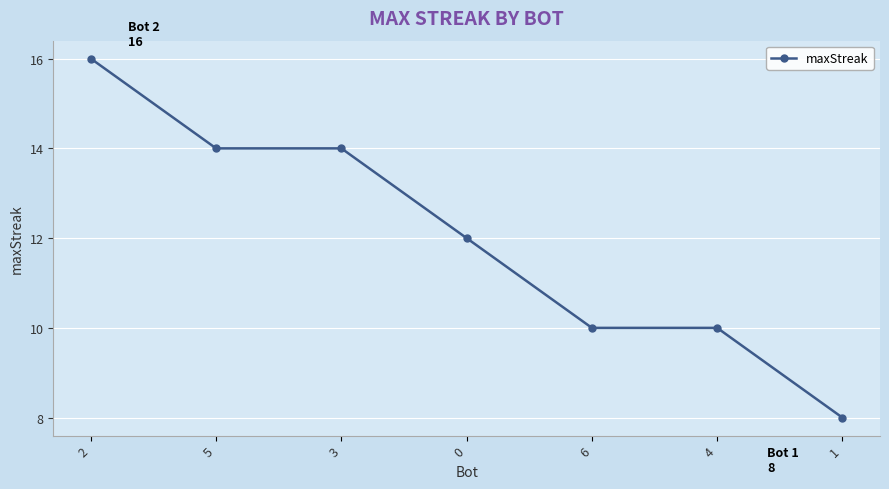

What is the change in value from 3 to 4?

-4